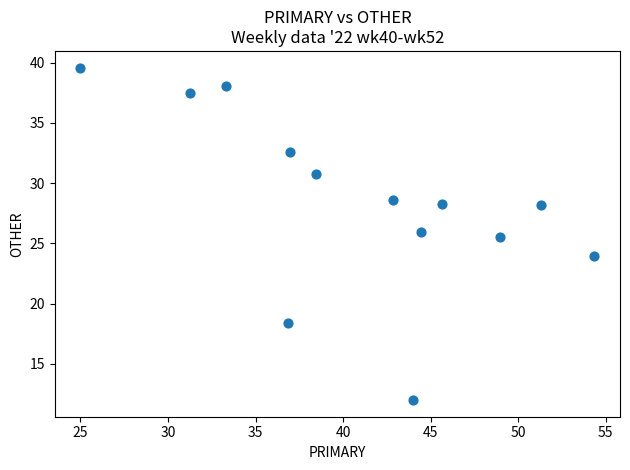

What is the range of X values (max minus min)?

29.3